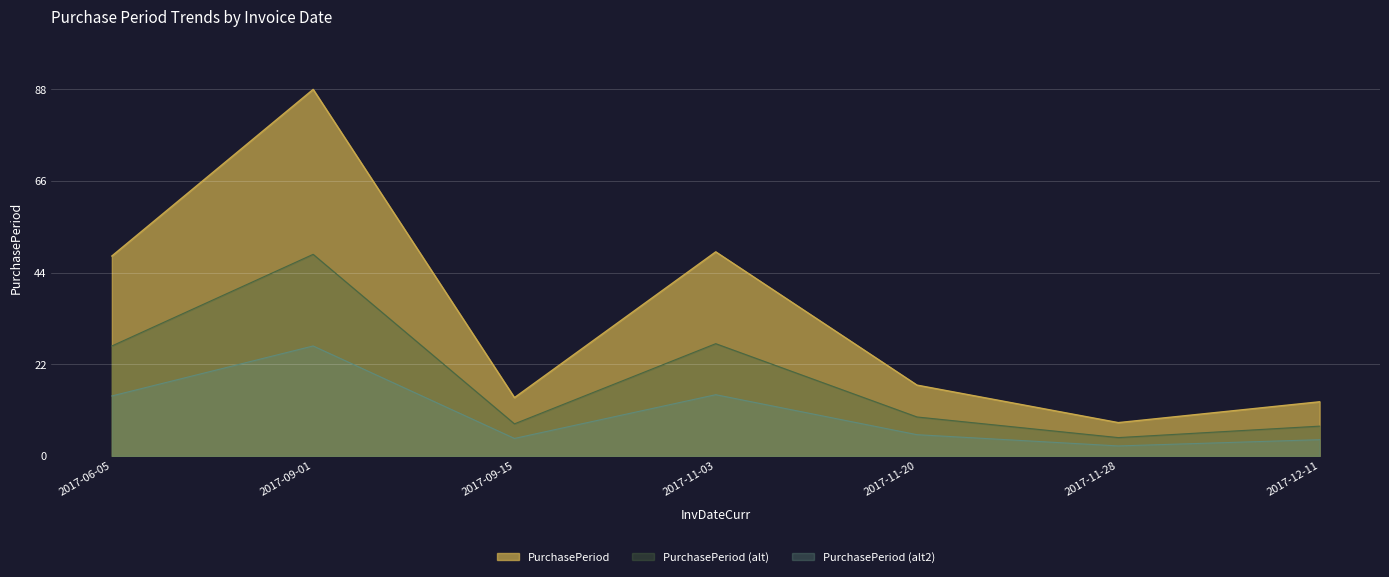

What is the greatest value displayed?

88.0